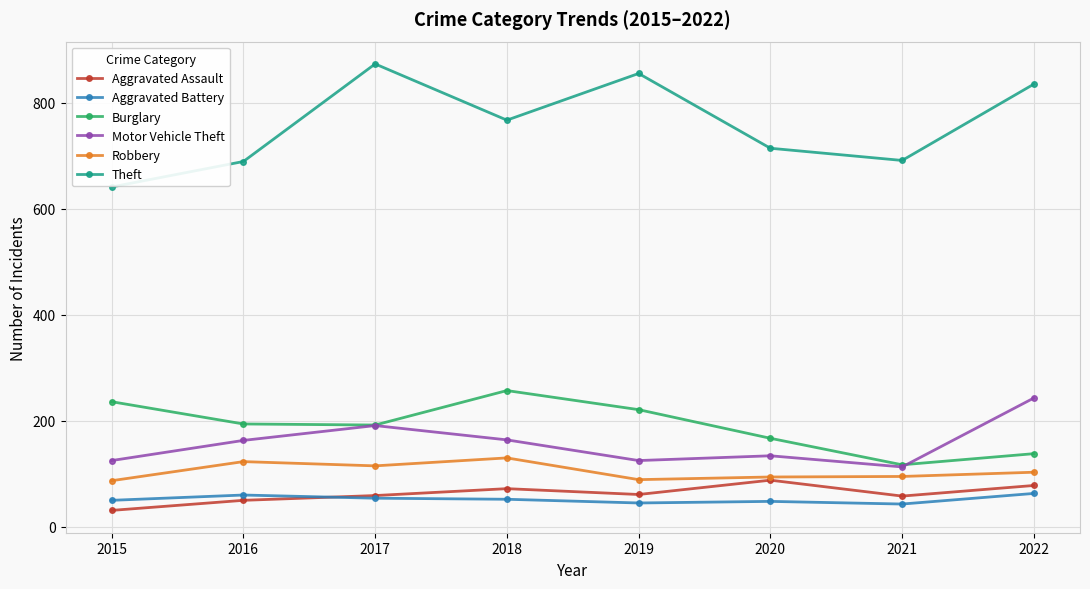

Is this an area chart (filled region under the line)?

No